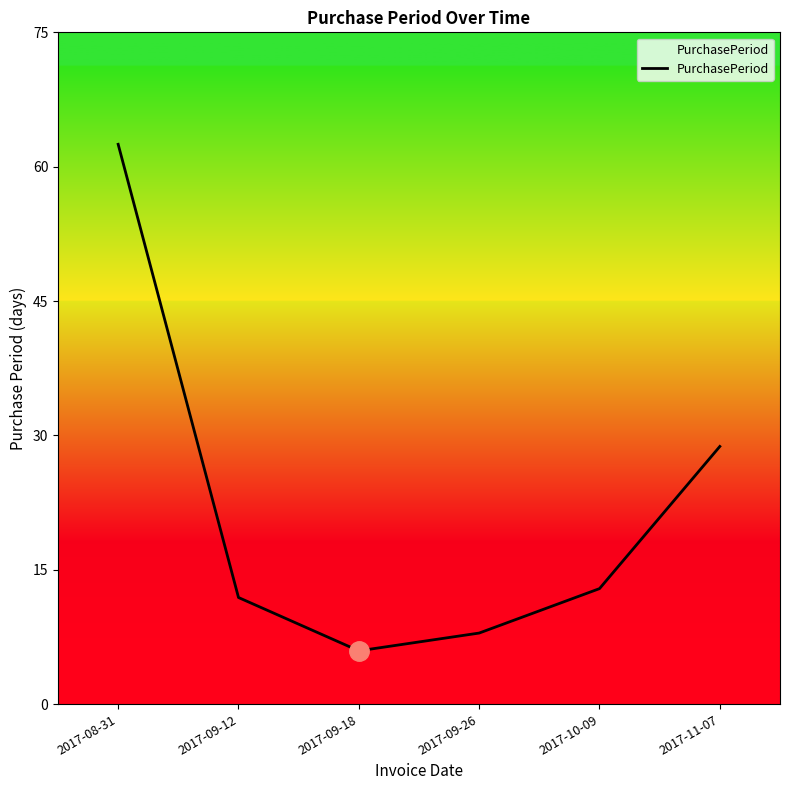

True or false: the data shows 21 at 2017-10-09.

False